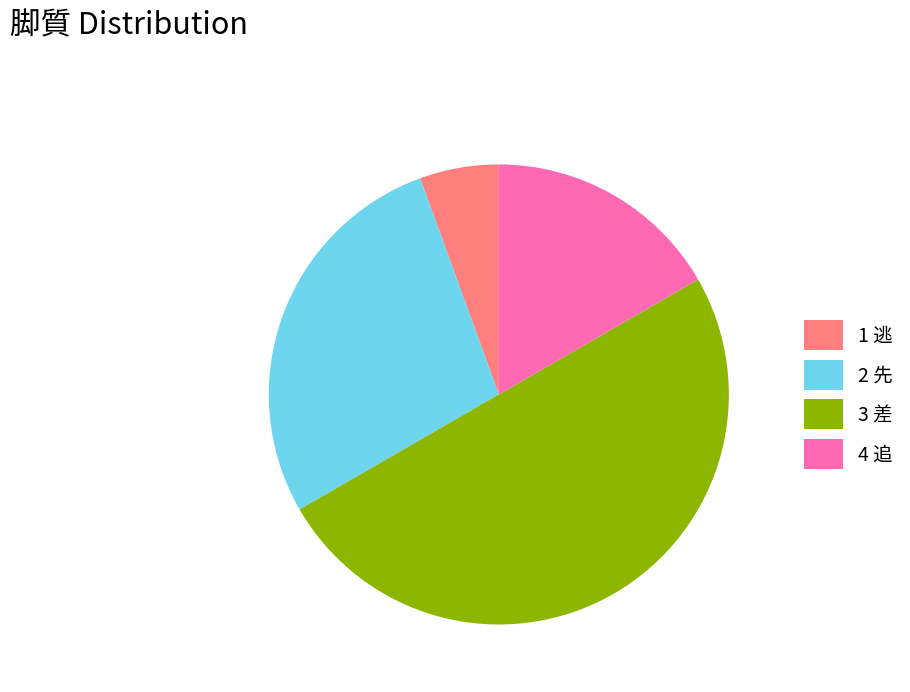

How many segments does this pie chart have?

4